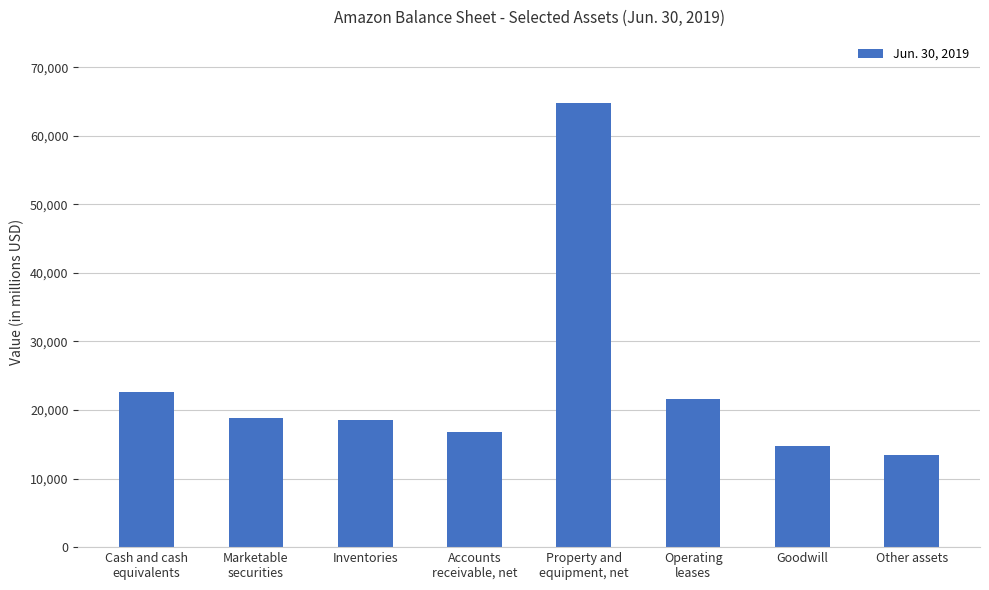

Are the bars horizontal?

No